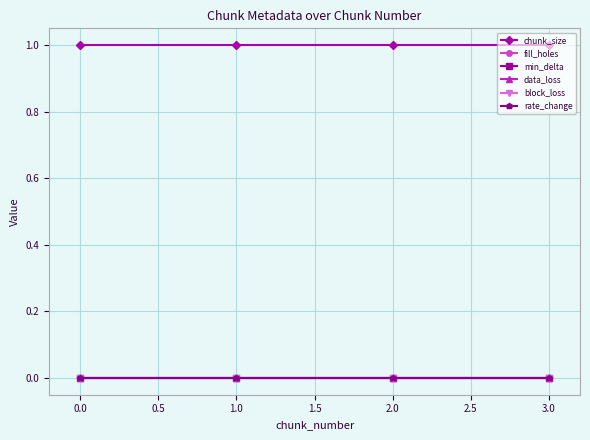

What is the total value across all series at 1.0?

1